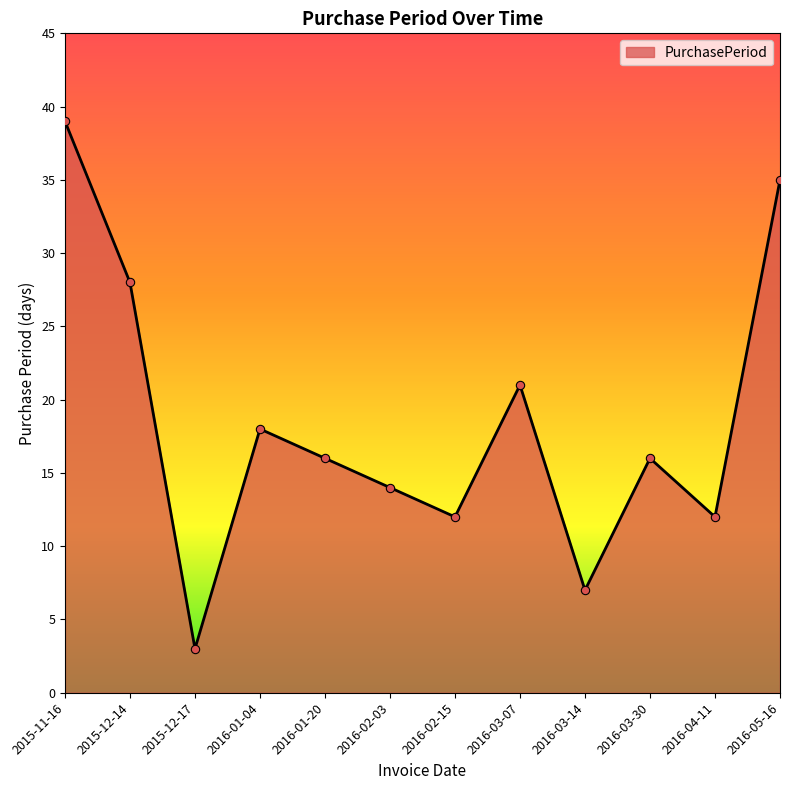

Which label corresponds to the largest value in the chart?

2015-11-16